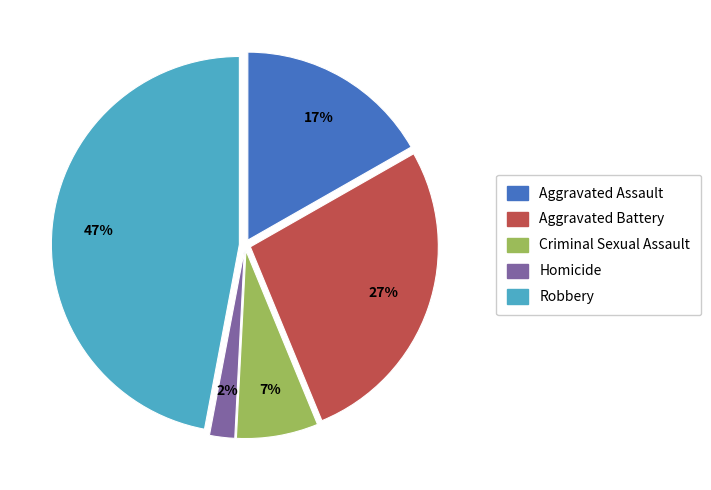

Approximately how many times larger is the value at Robbery compared to Aggravated Battery?

1.7